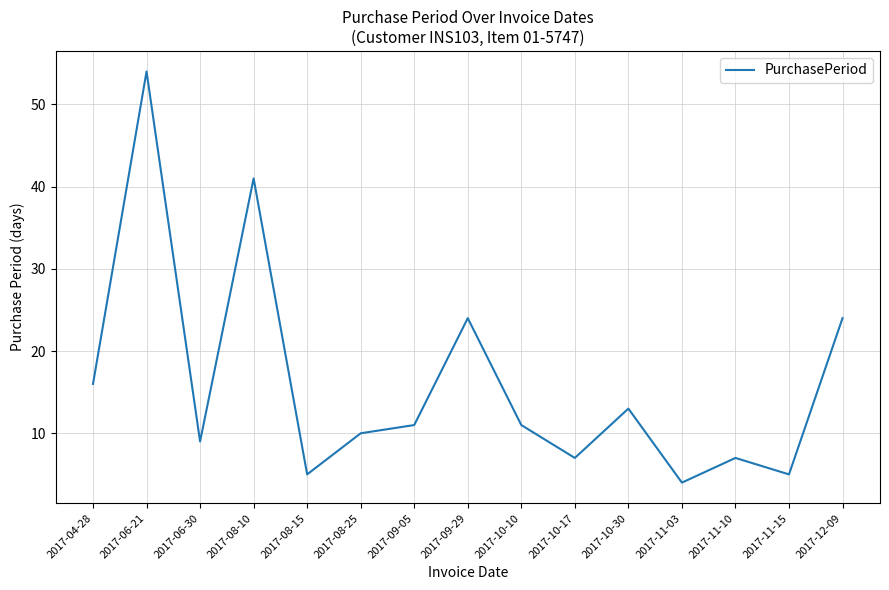

Read the value at 2017-06-21, to the nearest 5.

55